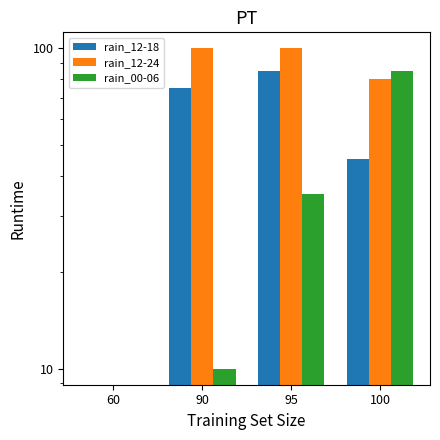

Which series has the largest total across all categories?

rain_12-24